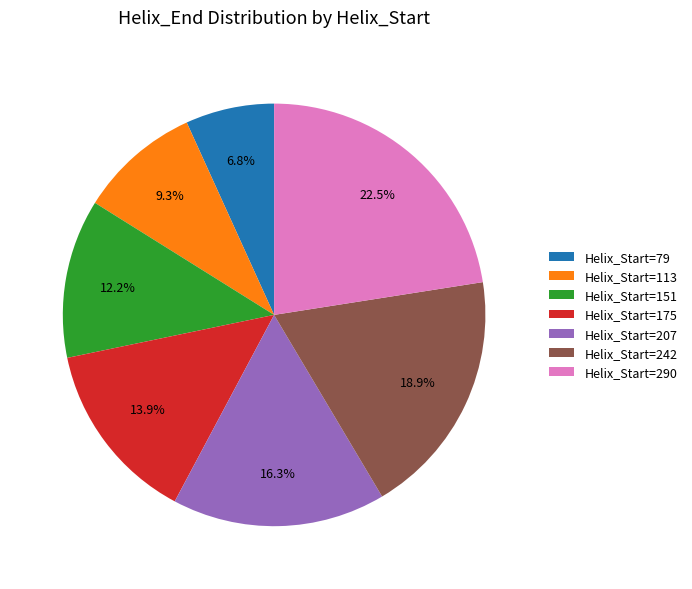

What percentage is NOT represented by Helix_Start=151?

87.8%